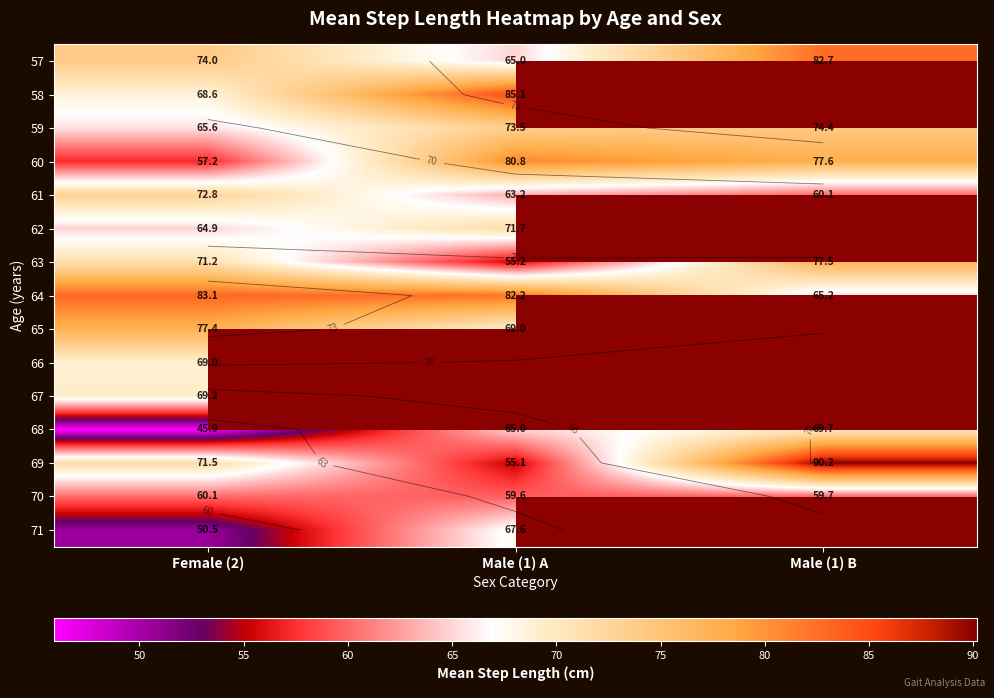

What is the maximum value for 66?

69.0